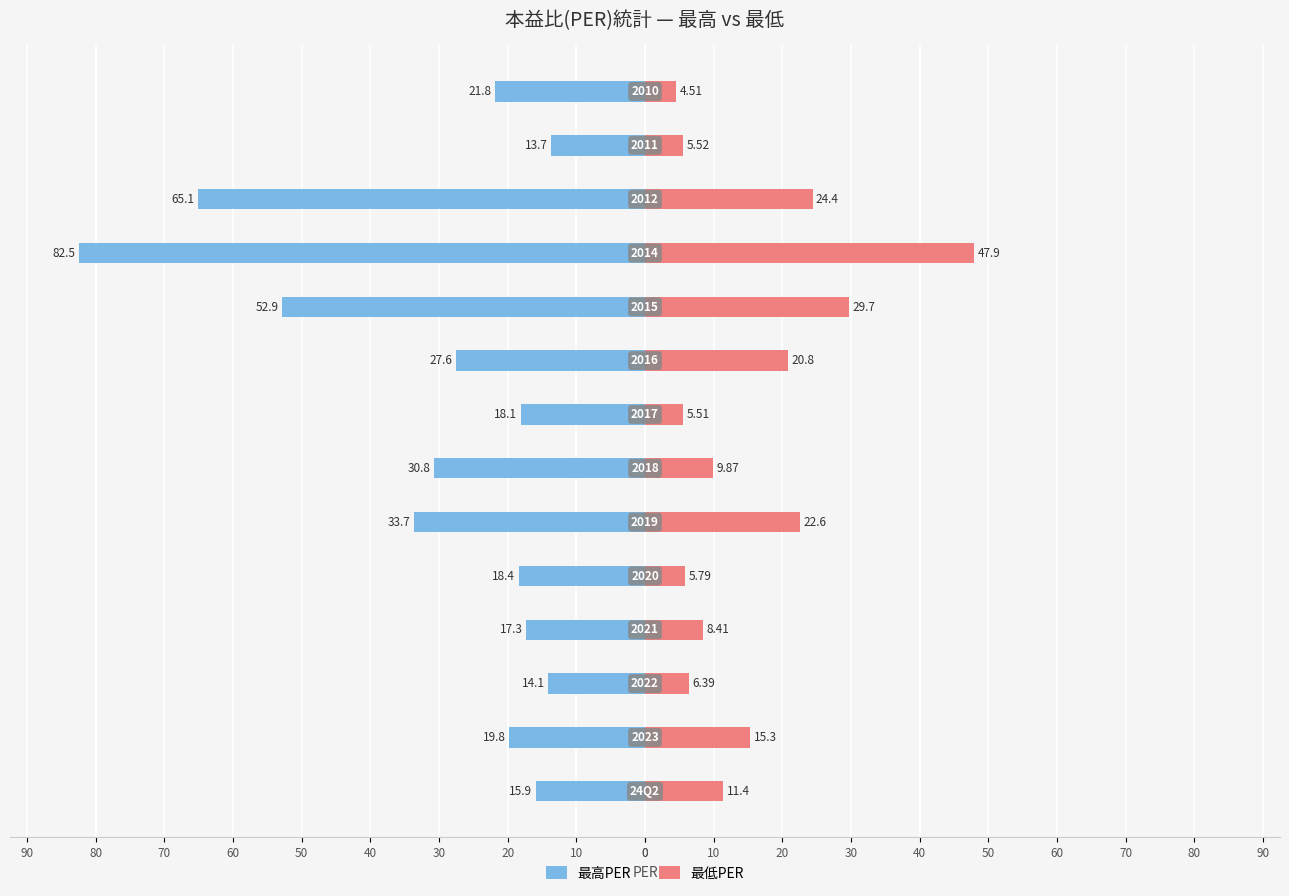

True or false: 最高PER has a value of -4.5 at 40.

False